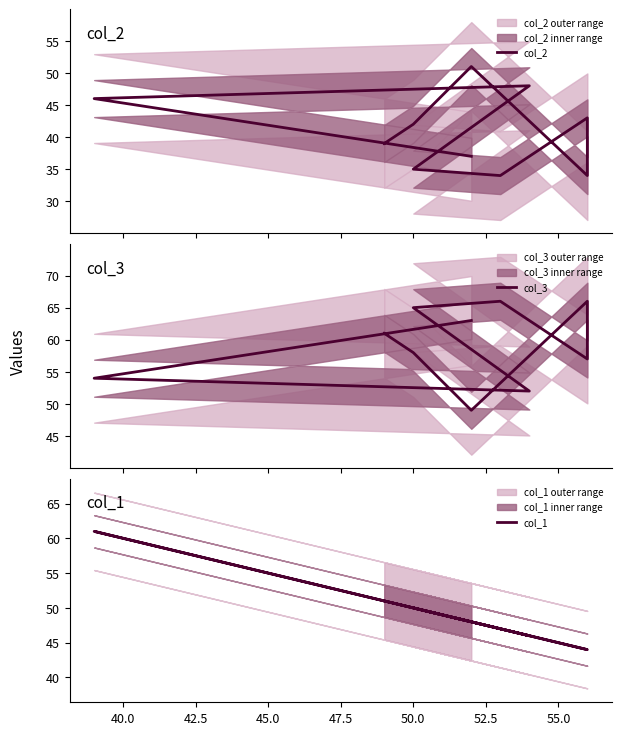

How many data points in col_1 are less than 48?

4